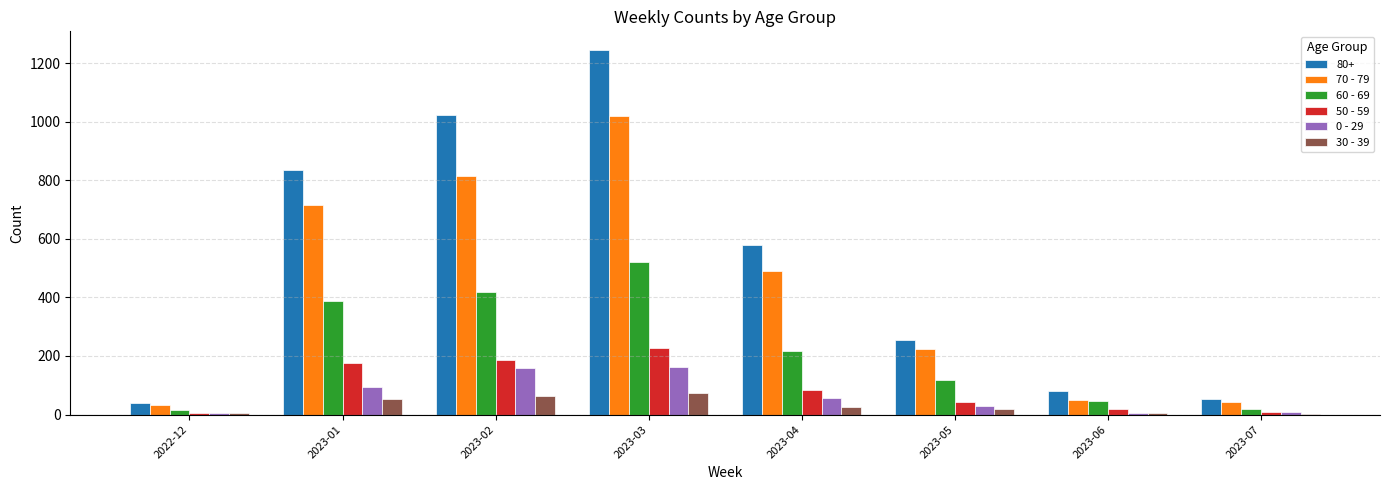

What is the approximate value of 50 - 59 at 2023-03?

226